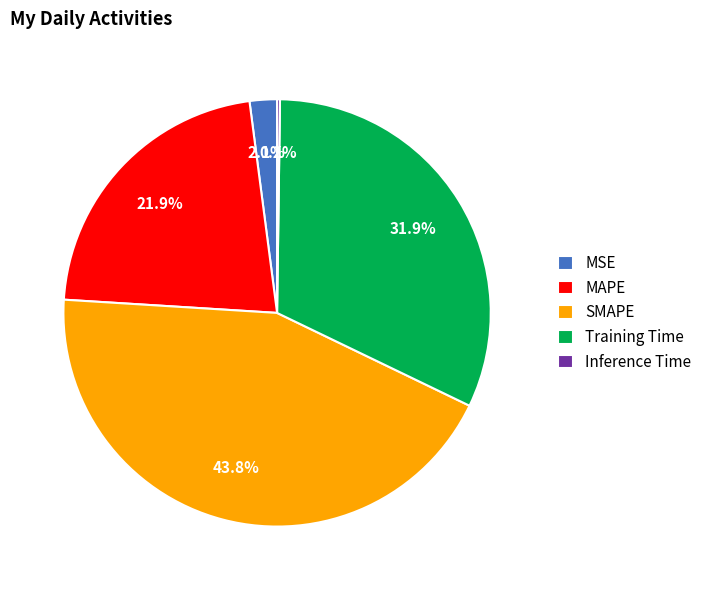

Does any single category account for the majority?

No